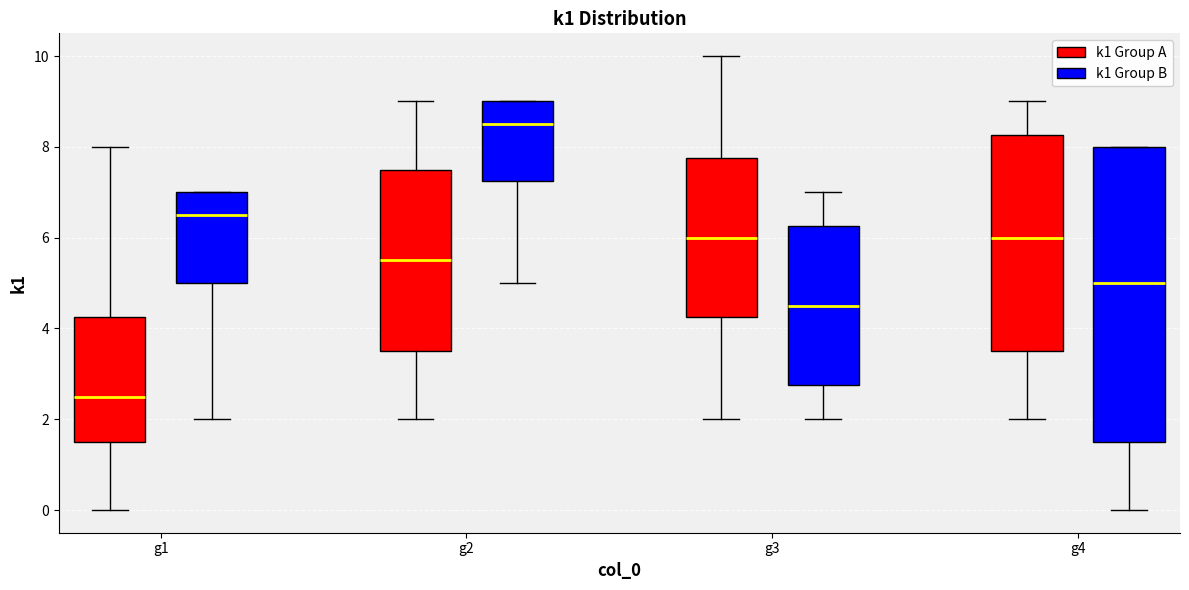

Reading left to right, transcribe this box plot: for each box, give where its median line is, the range the box spans, and where its two whiskers end, as read against the y-axis. The values are not printed on the chart, so give them approximately, as read against the axis.

g1 (k1 Group A): median 2.6, box 1.6 to 4.2, whiskers 0.0 to 8.0
g1 (k1 Group B): median 6.6, box 5.0 to 7.0, whiskers 2.0 to 7.0
g2 (k1 Group A): median 5.6, box 3.6 to 7.6, whiskers 2.0 to 9.0
g2 (k1 Group B): median 8.6, box 7.2 to 9.0, whiskers 5.0 to 9.0
g3 (k1 Group A): median 6.0, box 4.2 to 7.8, whiskers 2.0 to 10.0
g3 (k1 Group B): median 4.6, box 2.8 to 6.2, whiskers 2.0 to 7.0
g4 (k1 Group A): median 6.0, box 3.6 to 8.2, whiskers 2.0 to 9.0
g4 (k1 Group B): median 5.0, box 1.6 to 8.0, whiskers 0.0 to 8.0